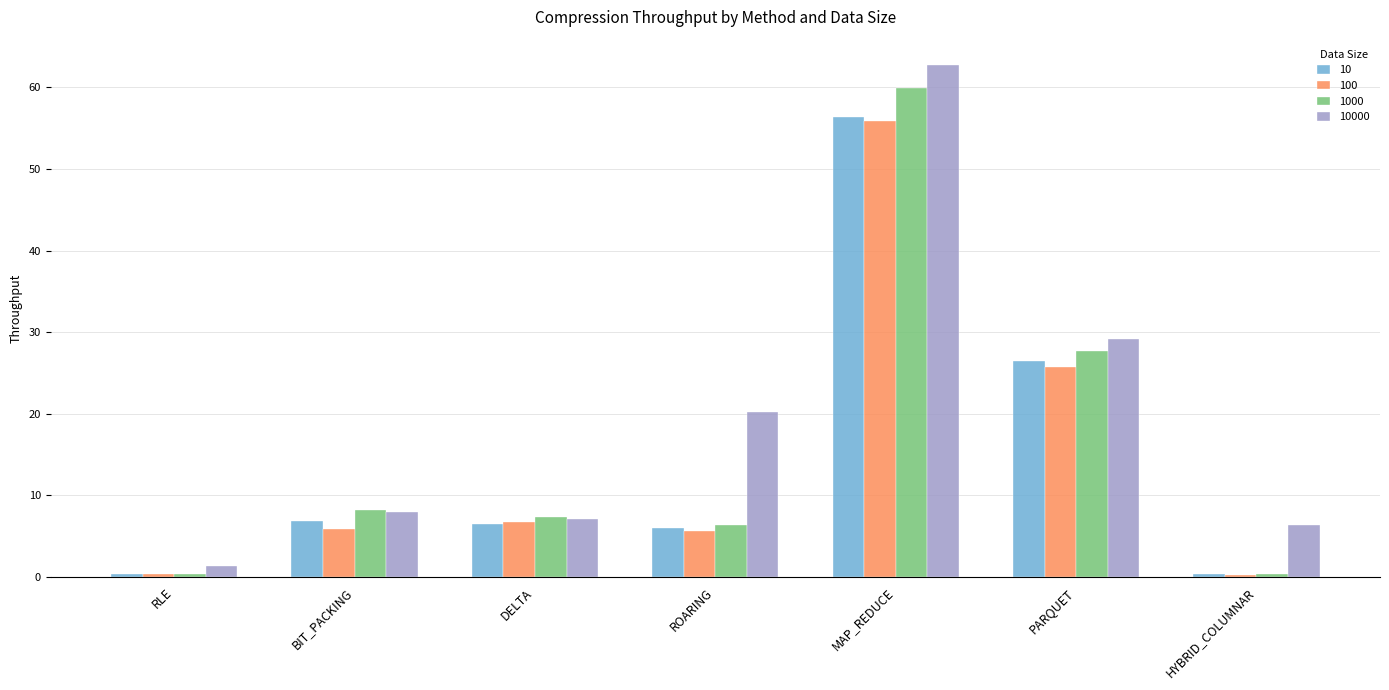

What is the approximate value of 10 at BIT_PACKING?

6.9